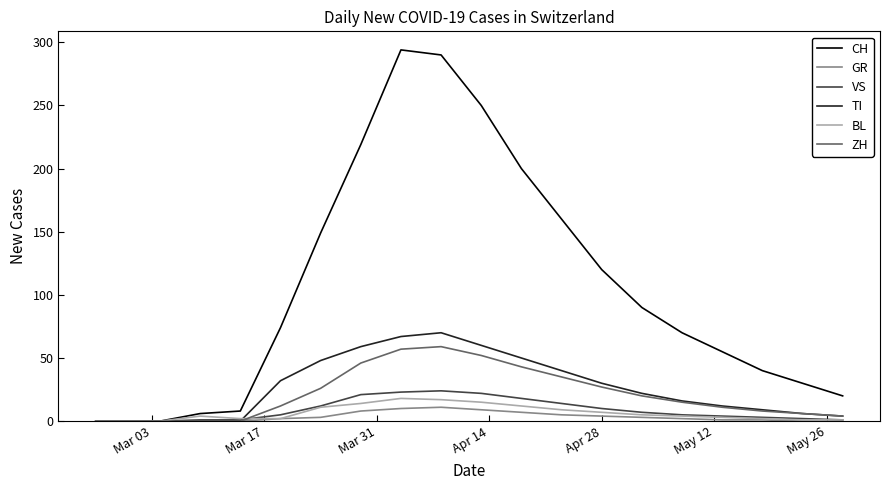

Which series has the largest range (max minus min)?

CH